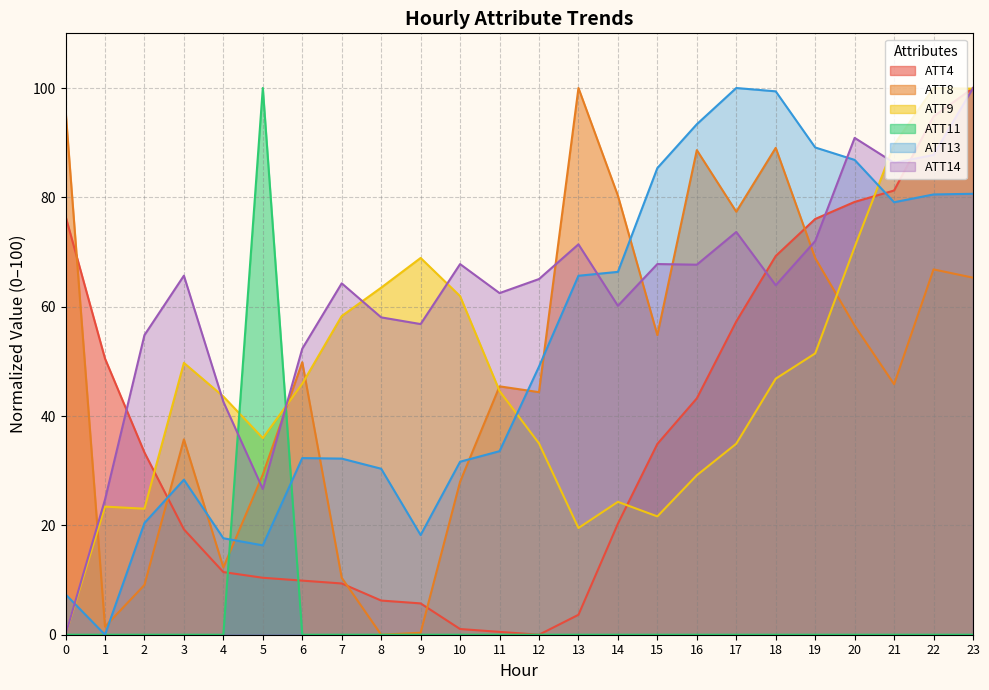

How many interior local valleys does the ATT9 series have?

4